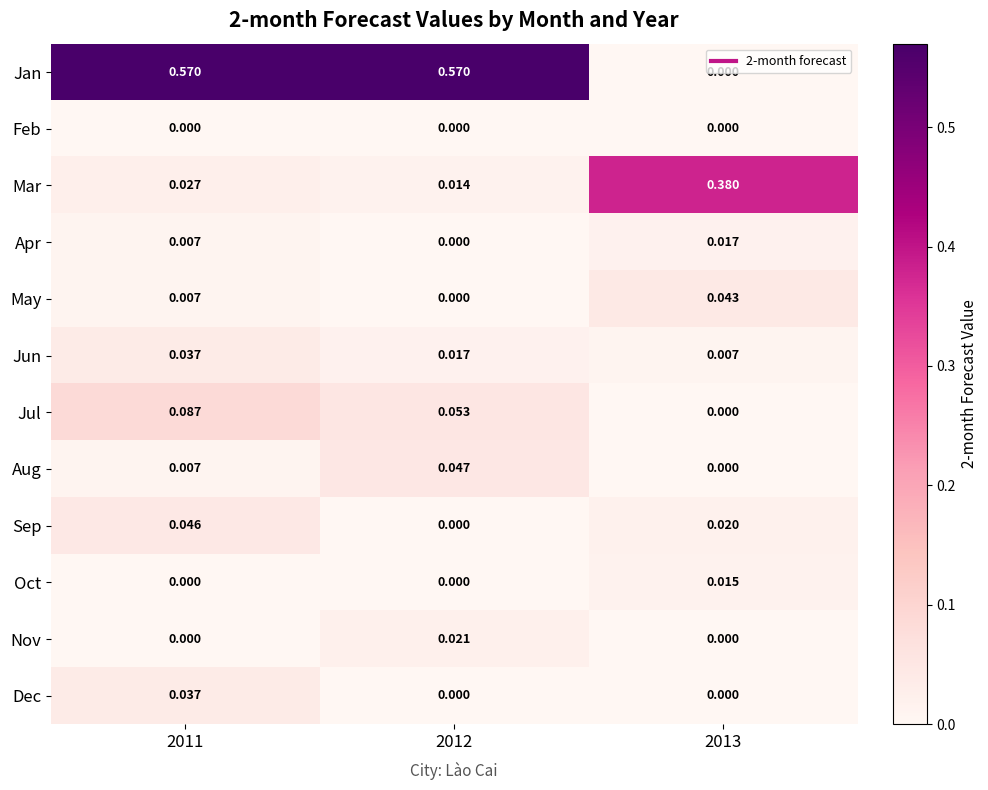

Is the value of Apr at 2012 greater than the value of Aug at 2012?

No